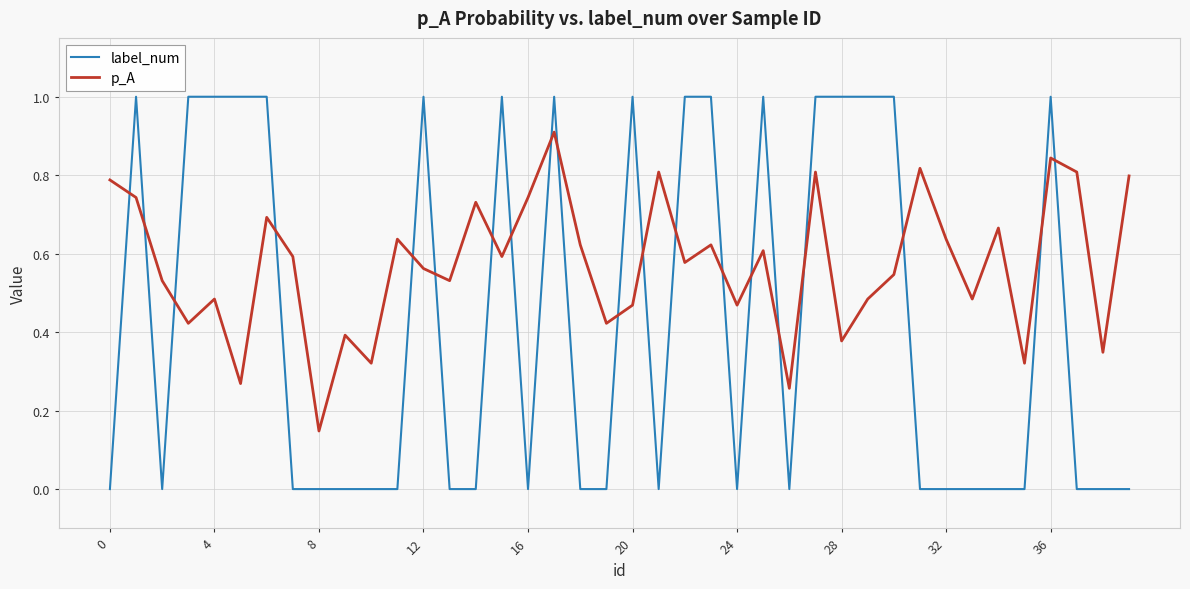

True or false: label_num and p_A cross at least once.

True